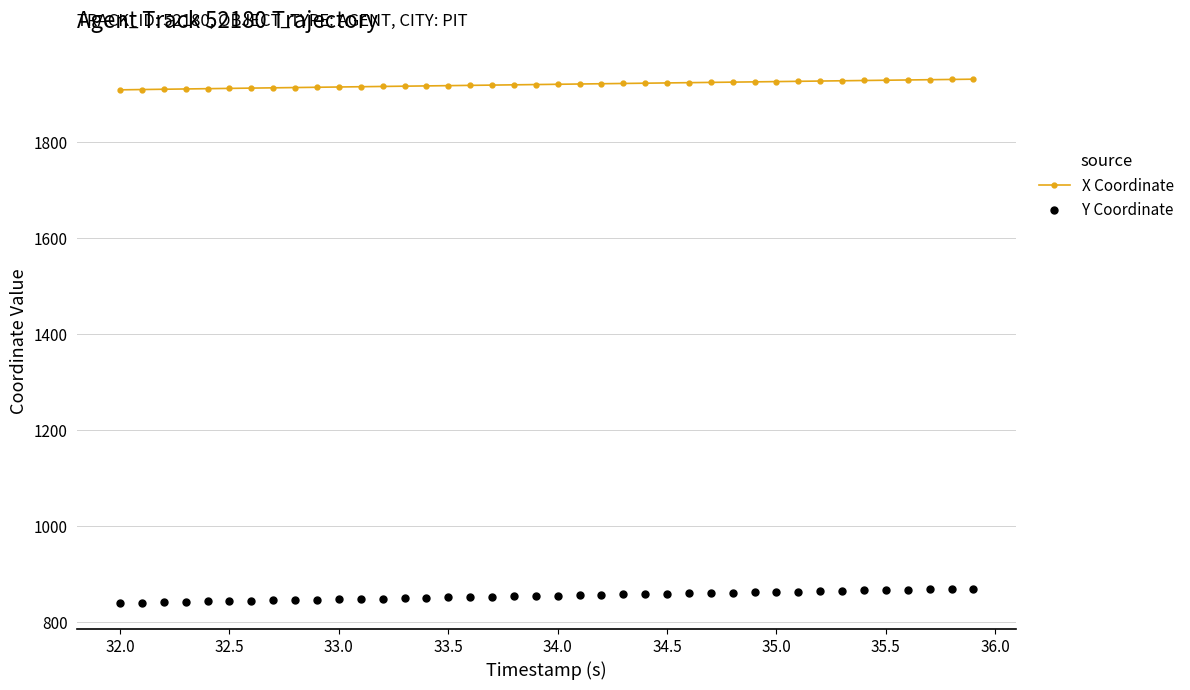

What is the value of the X Coordinate point at the 33rd from the left?

1928.0